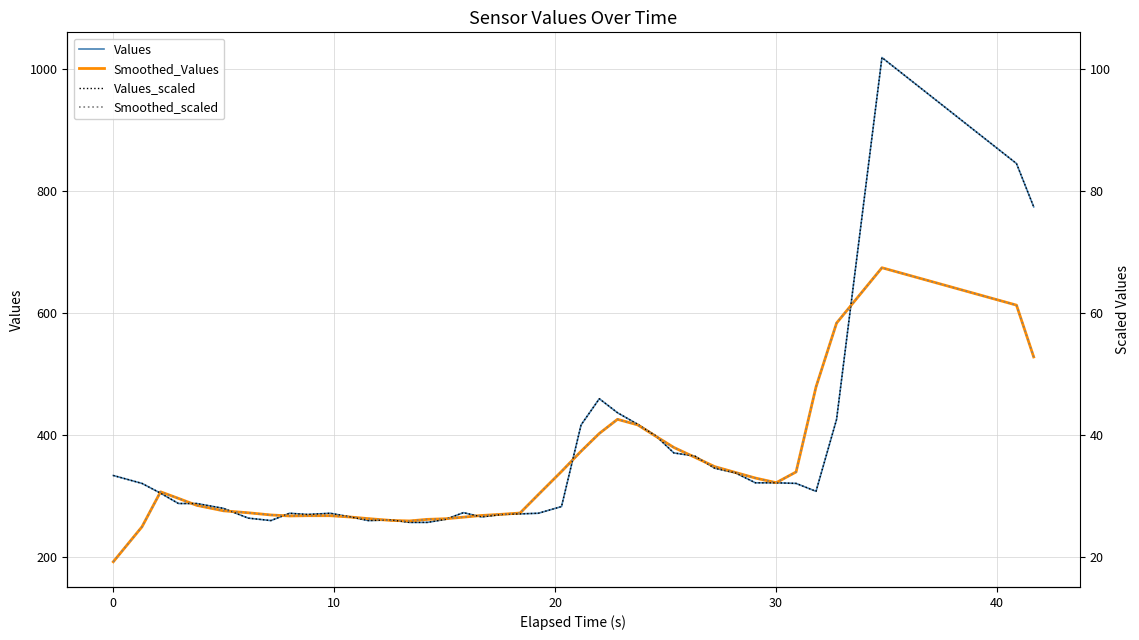

Which series has the widest spread of values?

Values